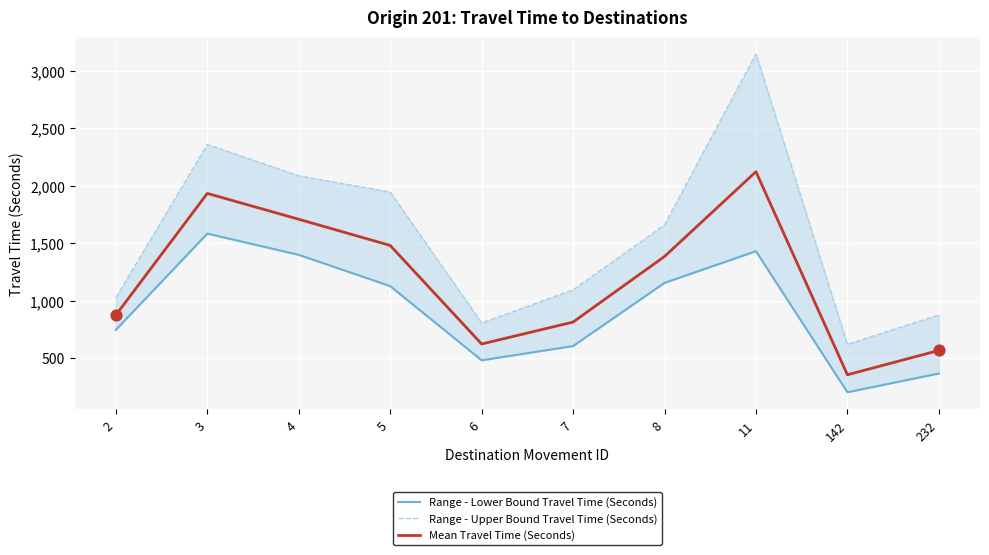

What are all the series names shown in the legend?

Range - Lower Bound Travel Time (Seconds), Range - Upper Bound Travel Time (Seconds), Mean Travel Time (Seconds)